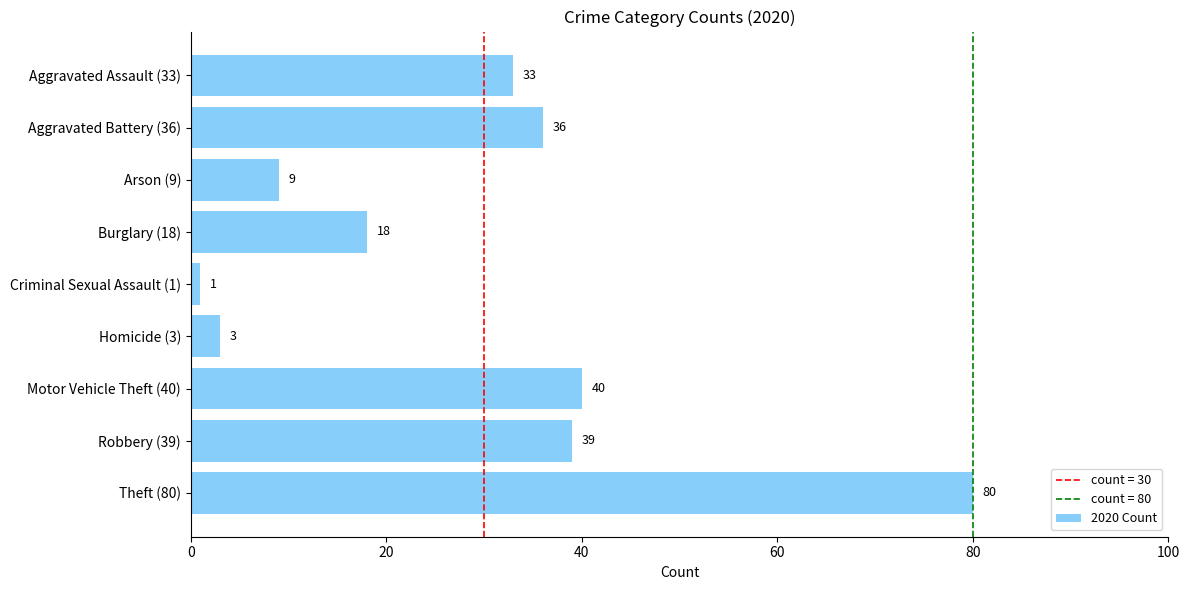

What is the greatest value displayed?

80